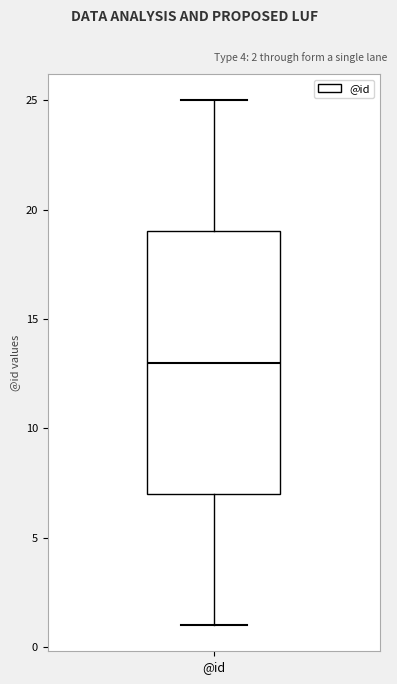

Read this box plot against the y-axis: the position of the median line, the range covered by the box, and the ends of both whiskers. The values are not printed on the chart, so give them approximately, as read against the axis.

median 13, box 7 to 19, whiskers 1 to 25